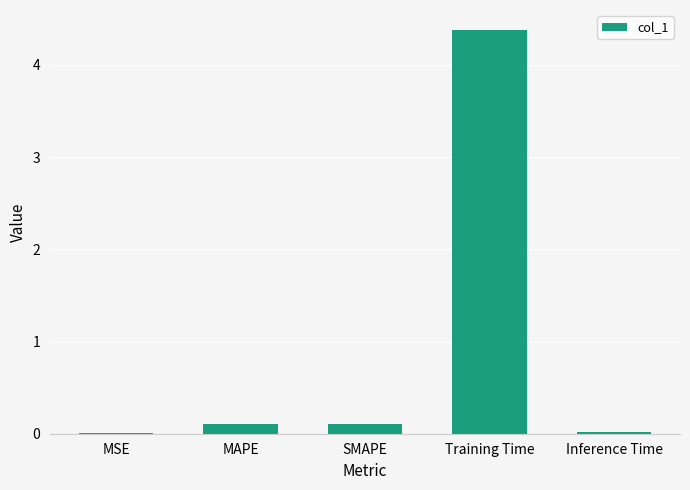

The chart shows a value of 4.4 at Training Time. True or false?

True